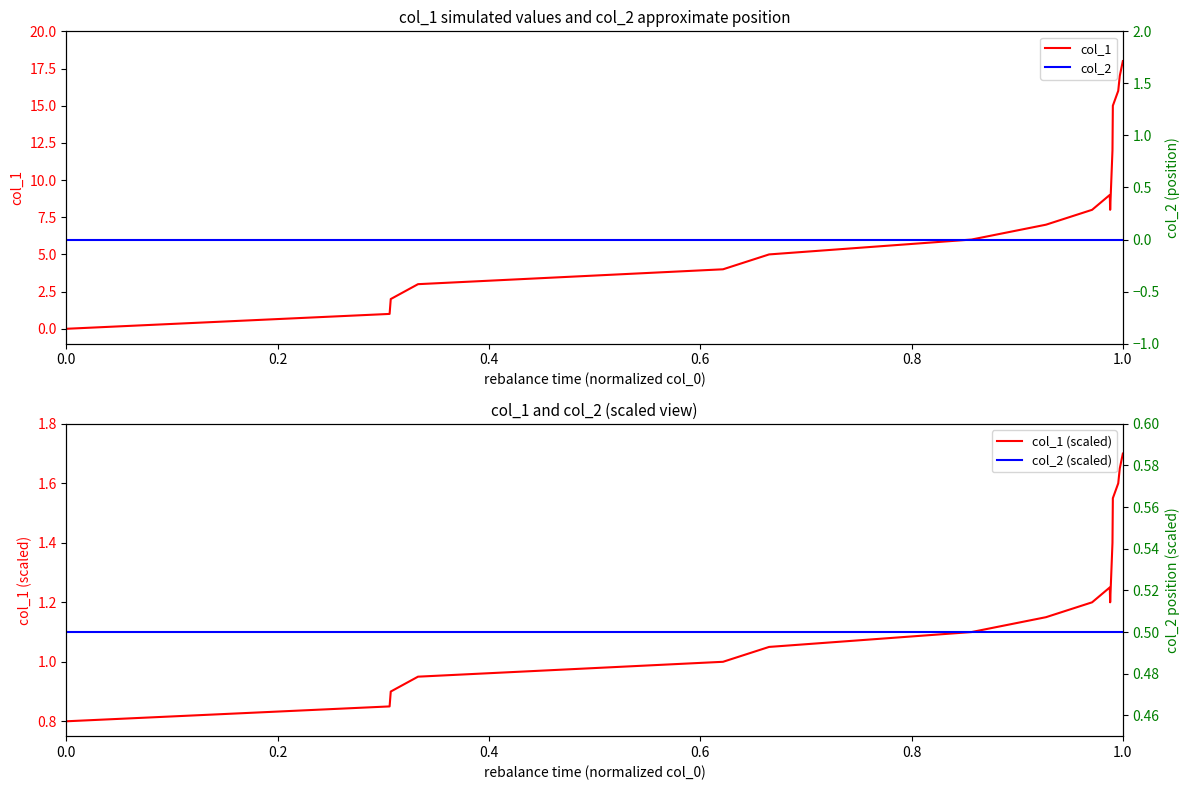

Reading right to left, extract all data points from this chart.

col_1: 18.0	17.0	16.0	15.0	12.0	8.0	9.0	8.0	7.0	6.0	5.0	4.0	3.0	2.0	1.0	0.0
col_1 (scaled): 1.7	1.7	1.6	1.6	1.4	1.2	1.2	1.2	1.2	1.1	1.1	1.0	1.0	0.9	0.9	0.8
col_2: 0.0	0.0	0.0	0.0	0.0	0.0	0.0	0.0	0.0	0.0	0.0	0.0	0.0	0.0	0.0	0.0
col_2 (scaled): 0.5	0.5	0.5	0.5	0.5	0.5	0.5	0.5	0.5	0.5	0.5	0.5	0.5	0.5	0.5	0.5